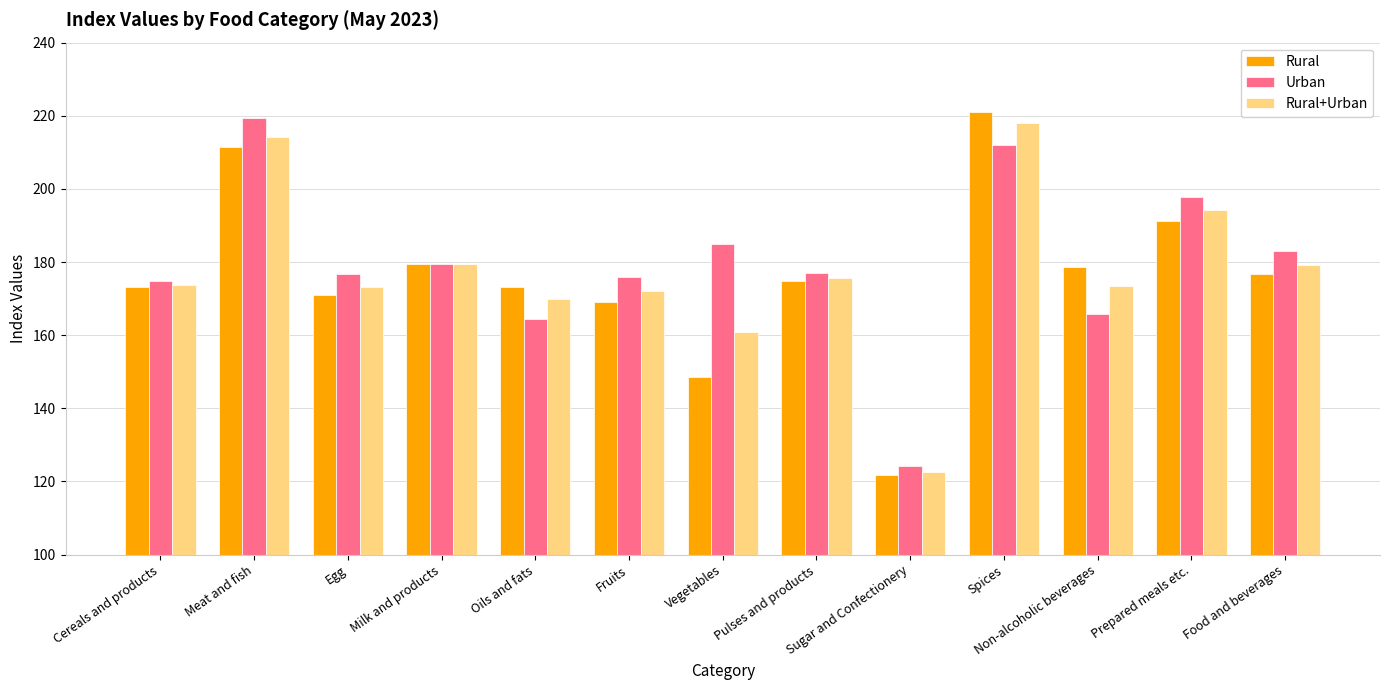

Which series has the largest total across all categories?

Urban